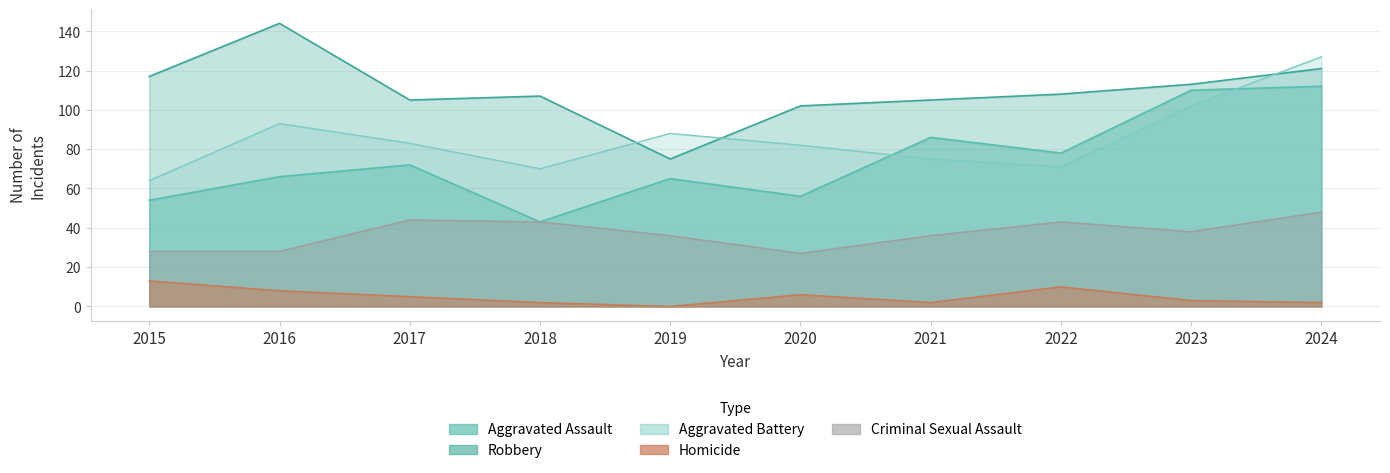

True or false: Criminal Sexual Assault and Robbery intersect in this chart.

False